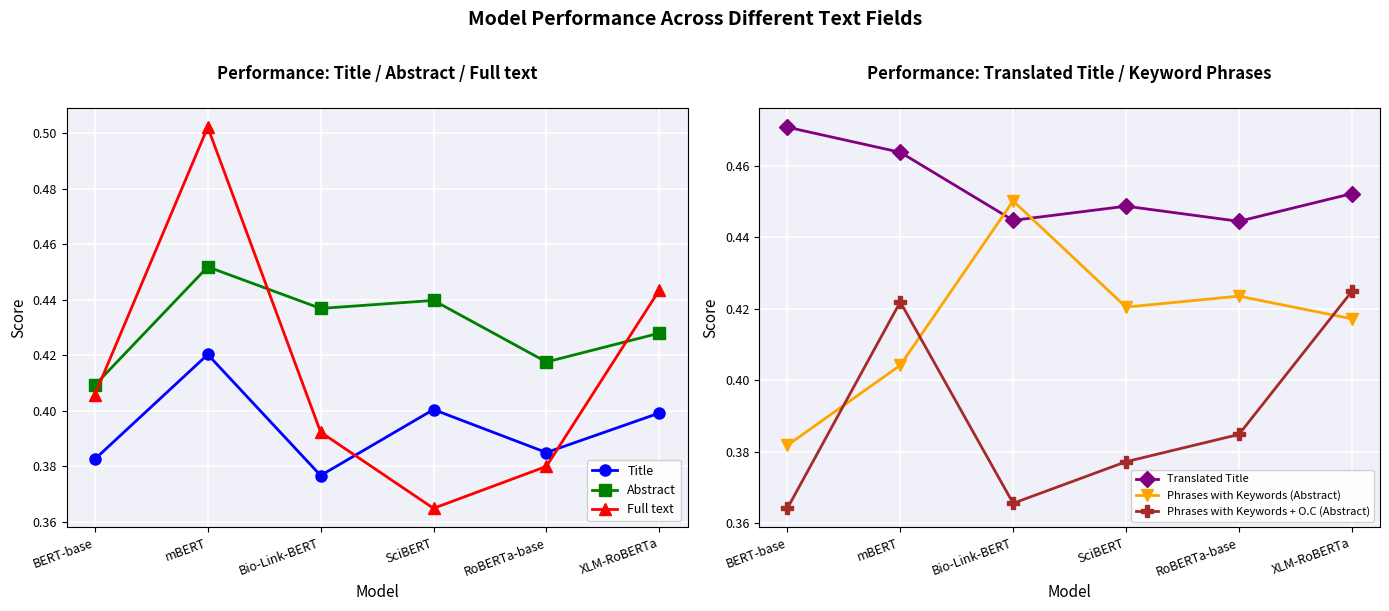

Does the chart display data point markers on the line(s)?

Yes